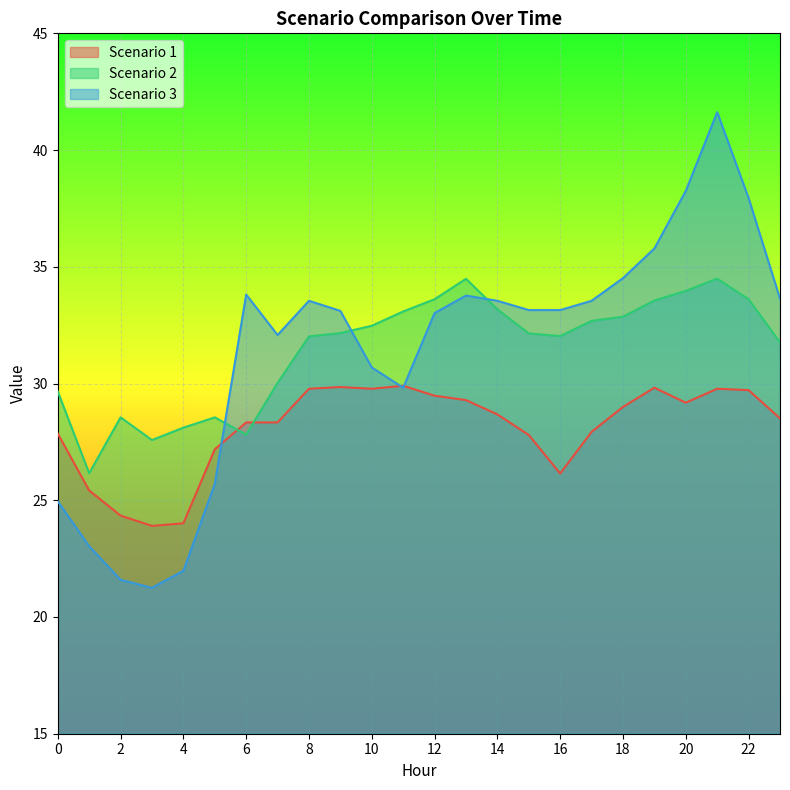

What is the sum of all Scenario 2 values?

754.6